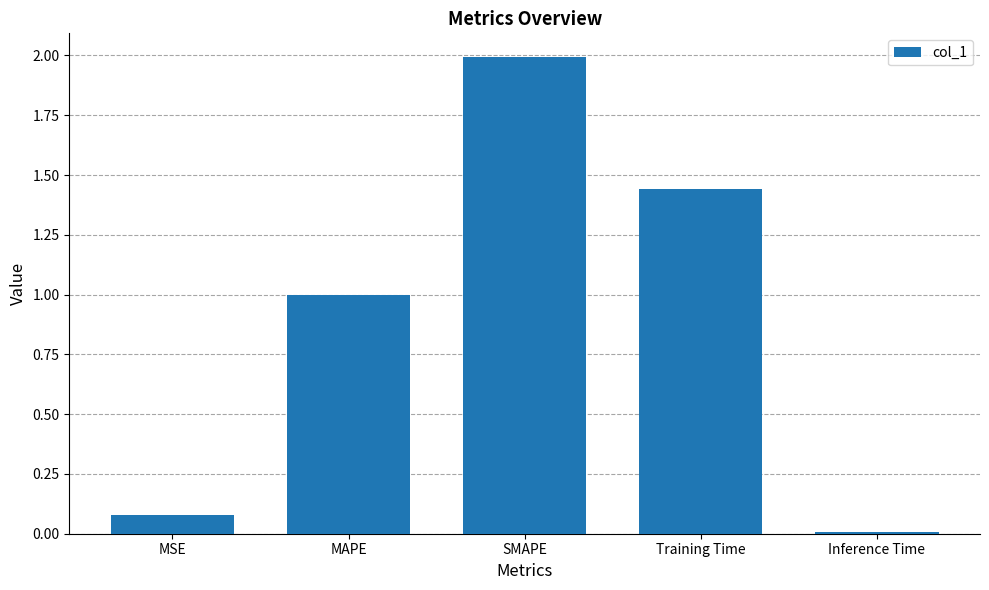

Where is the data nearest to the value 1?

MAPE